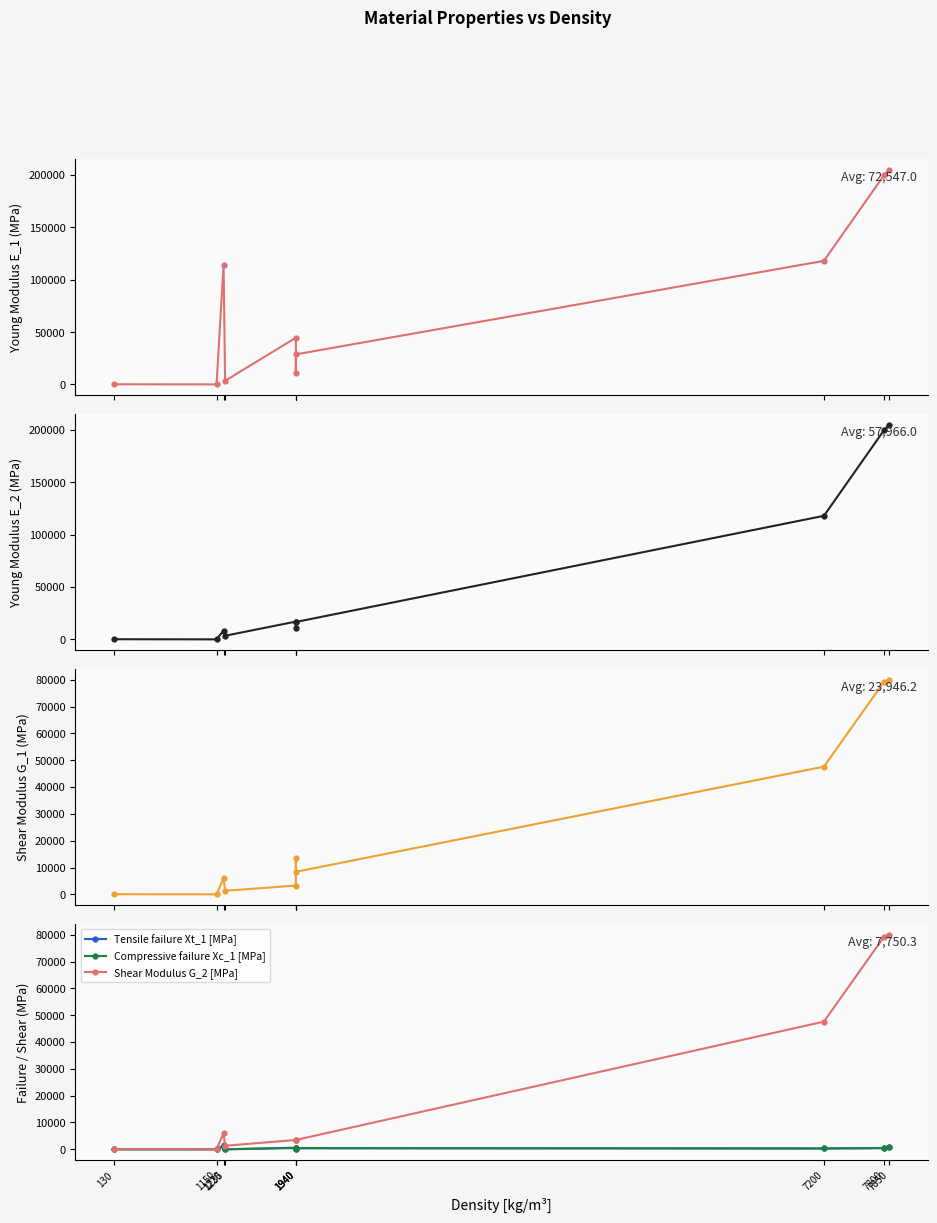

What is the value of the Young Modulus E_1 [MPa] point at the 2nd from the left?

1.0